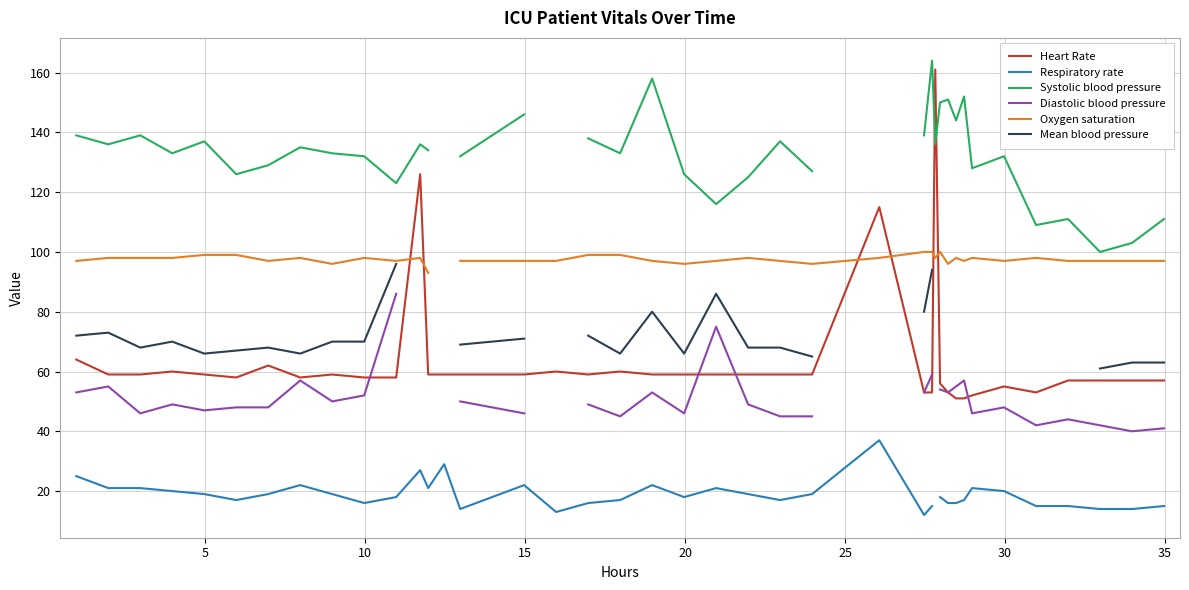

What is the highest value of the Heart Rate series?

161